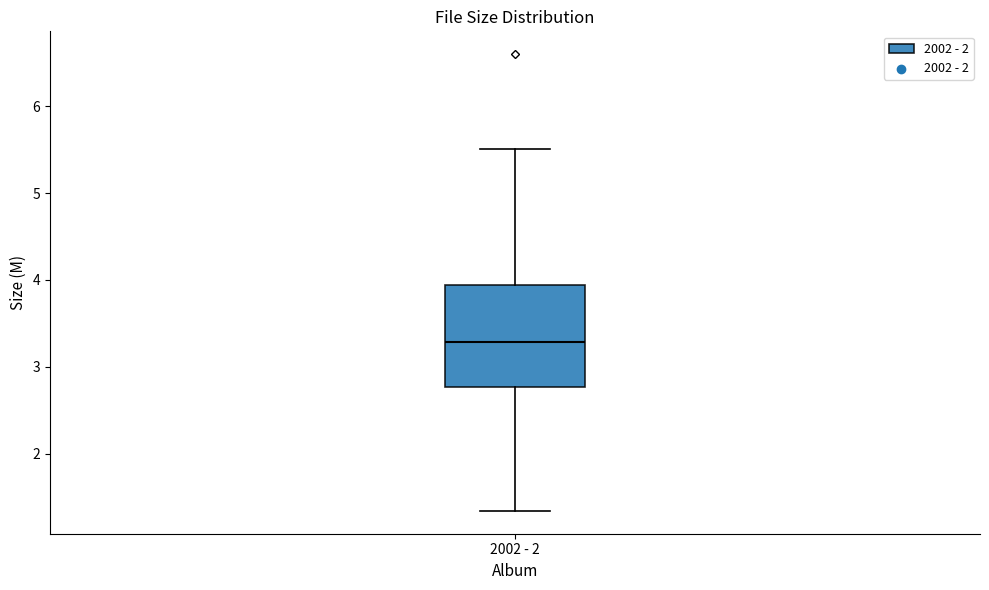

Read this box plot against the y-axis: the position of the median line, the range covered by the box, and the ends of both whiskers. The values are not printed on the chart, so give them approximately, as read against the axis.

median 3.3, box 2.8 to 3.9, whiskers 1.3 to 5.5